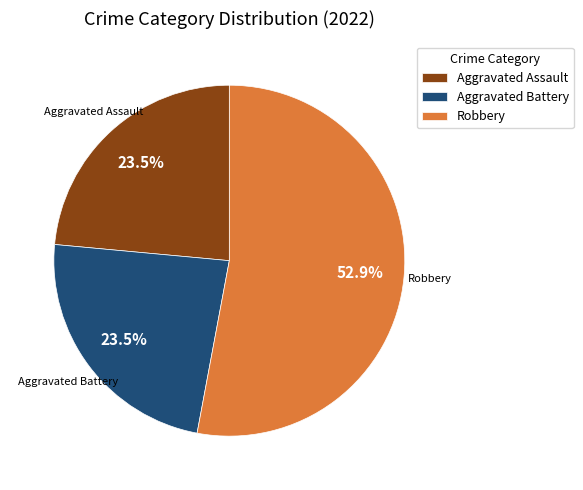

How many segments does this pie chart have?

3